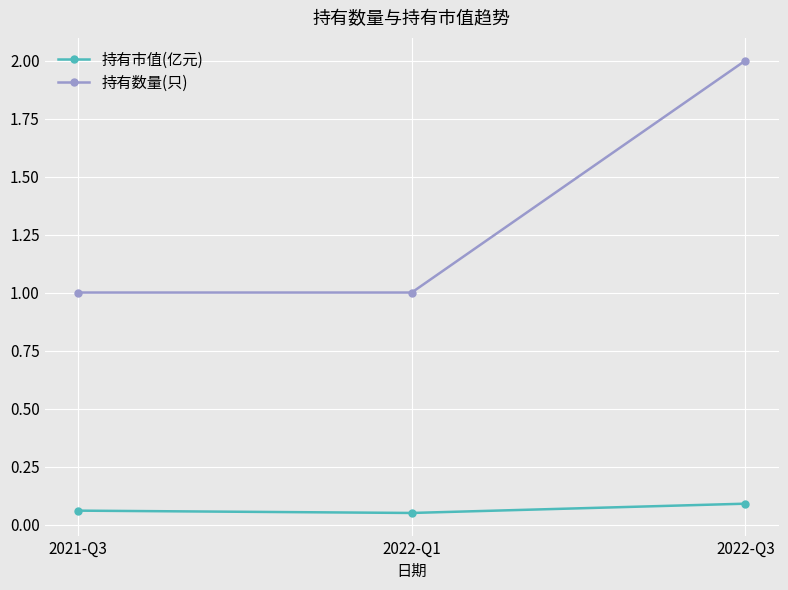

Is this an area chart (filled region under the line)?

No